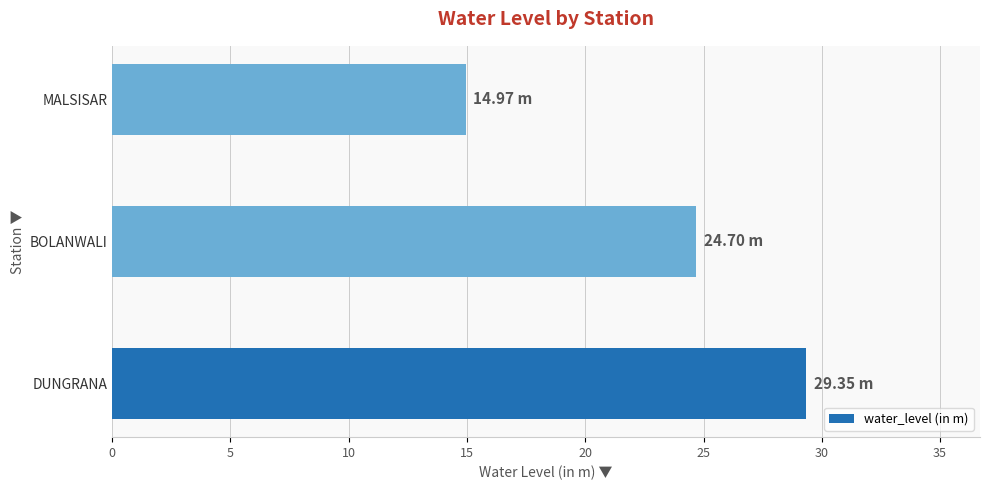

Approximately how many times larger is the value at BOLANWALI compared to MALSISAR?

1.6